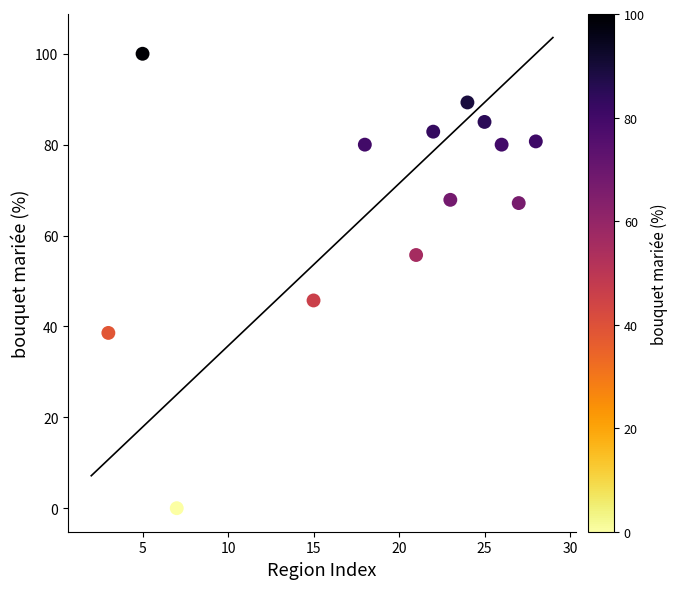

What Y value in the scatter plot is closest to 50?

45.7